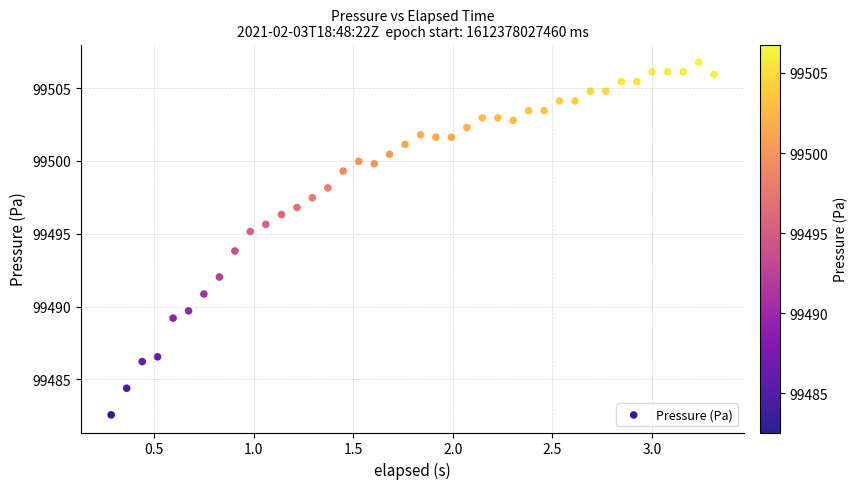

What is the range of X values (max minus min)?

3.0